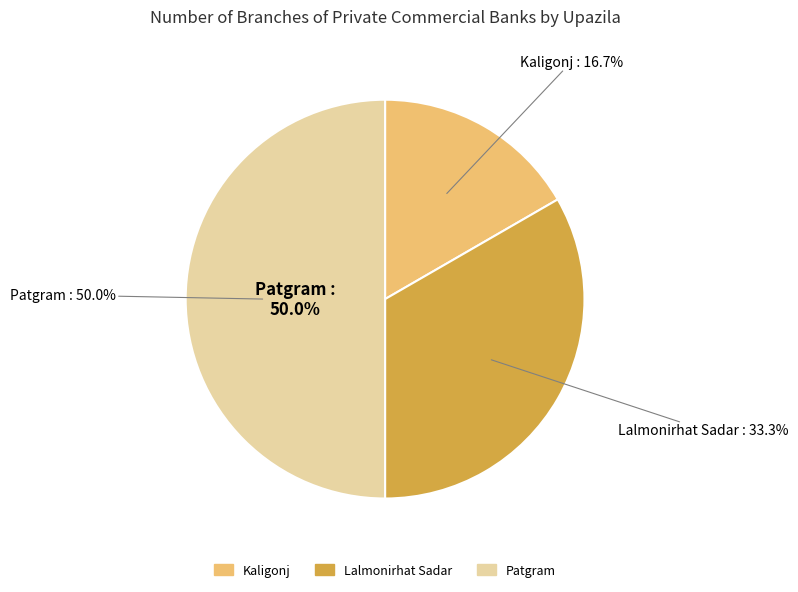

Count the number of slices in the pie.

3